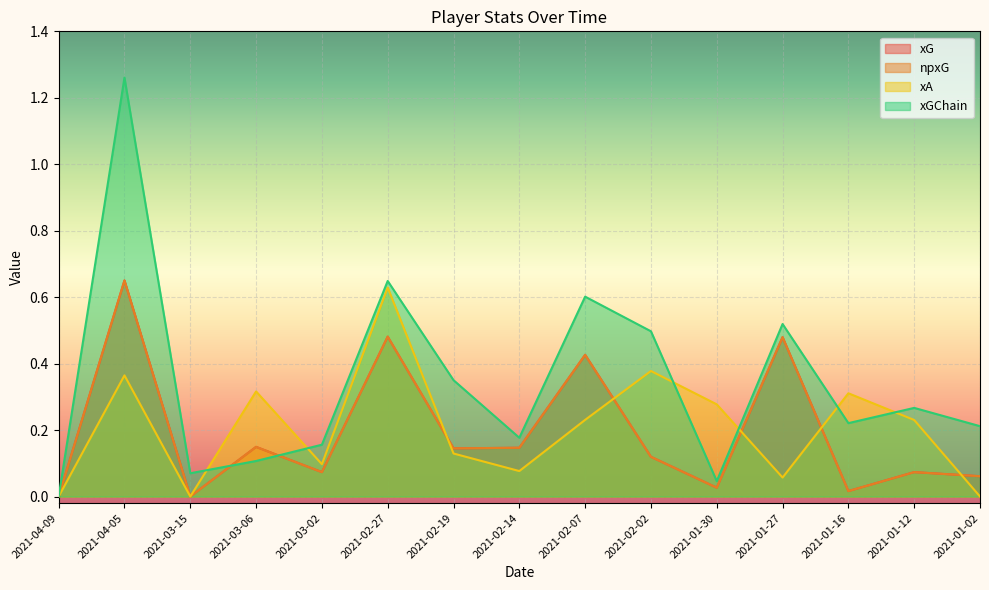

Rank the series by their maximum value, from lowest to highest.

xA, xG, npxG, xGChain